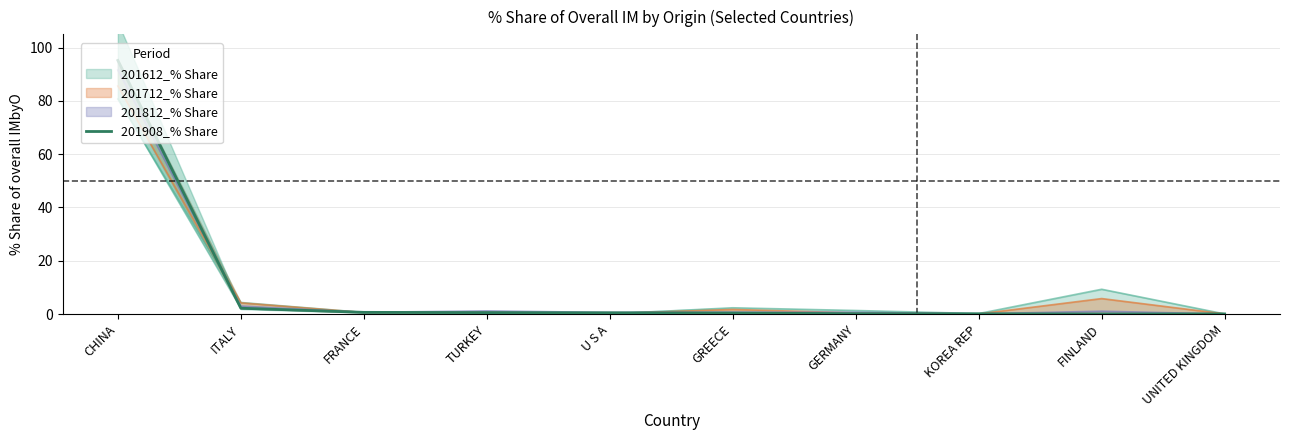

What is the change in value from CHINA to ITALY?

-93.0